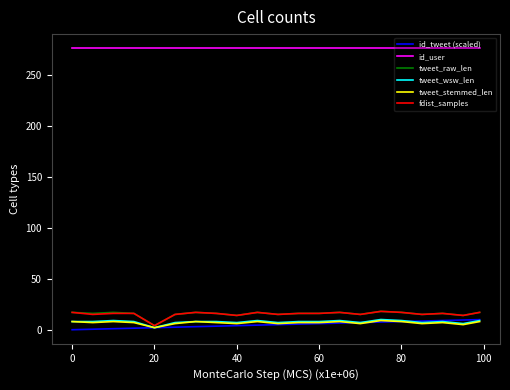

Does the chart display data point markers on the line(s)?

No